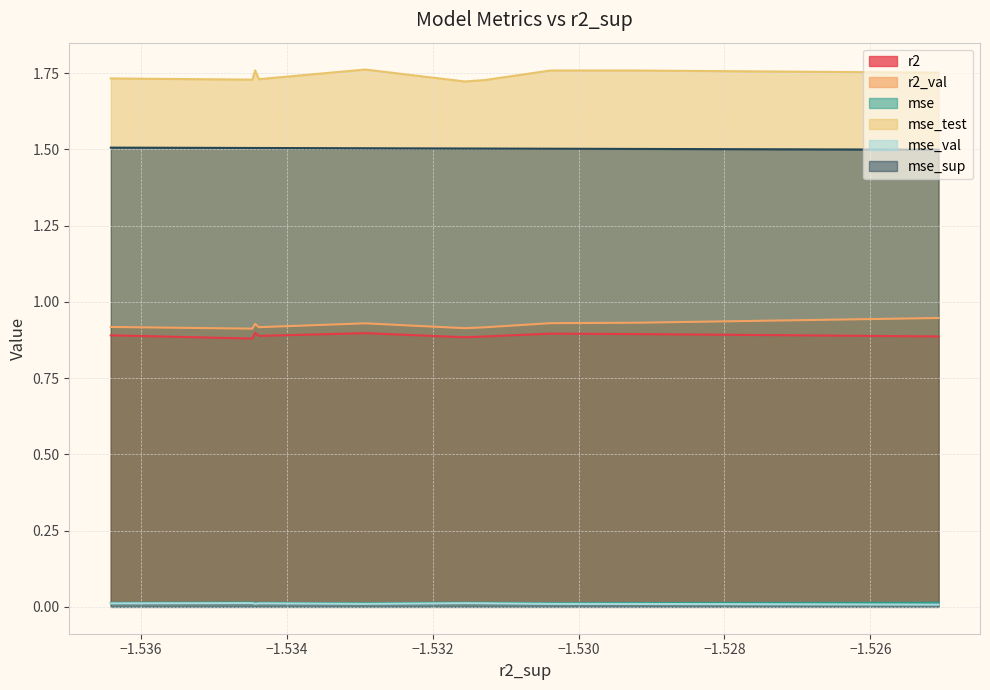

Count the number of categories in the chart.

10